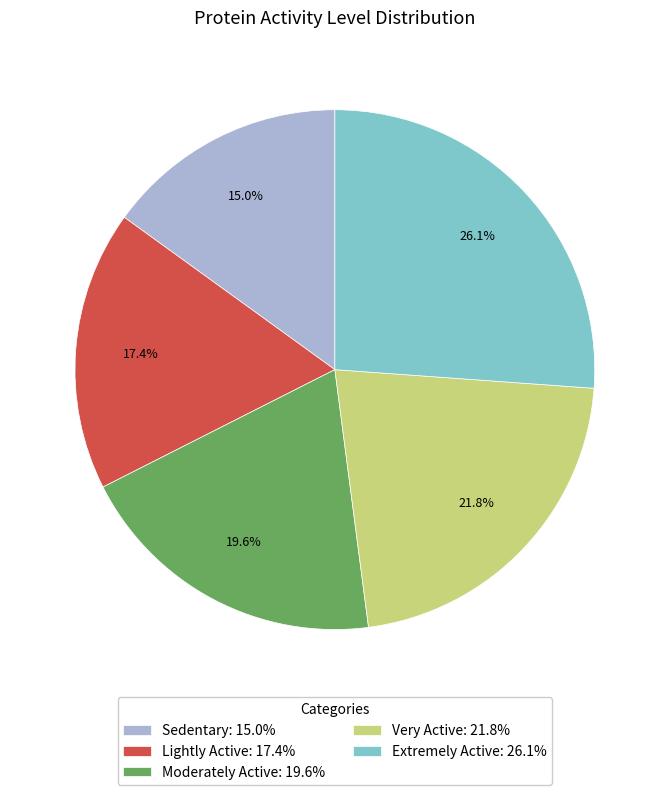

Rank the categories by value from lowest to highest.

Sedentary, Lightly Active, Moderately Active, Very Active, Extremely Active